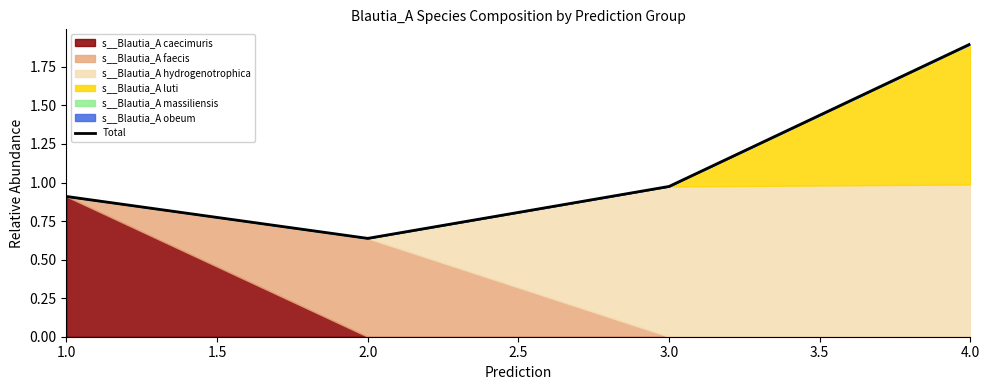

True or false: the data has more than 0 interior local peaks.

False